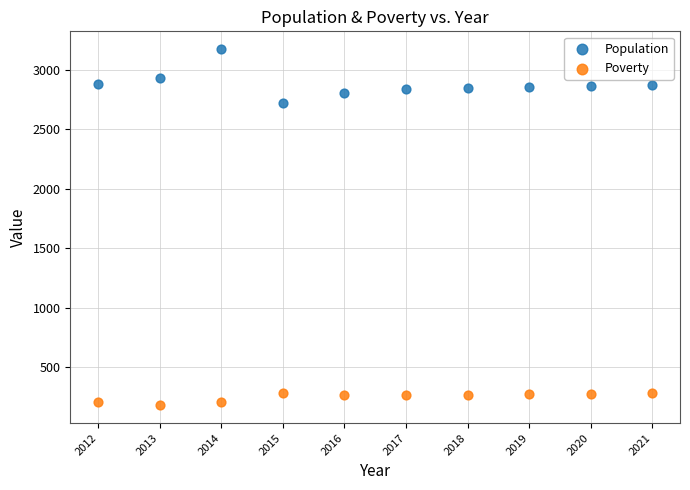

What is the X range (max minus min) for the scatter plot?

9